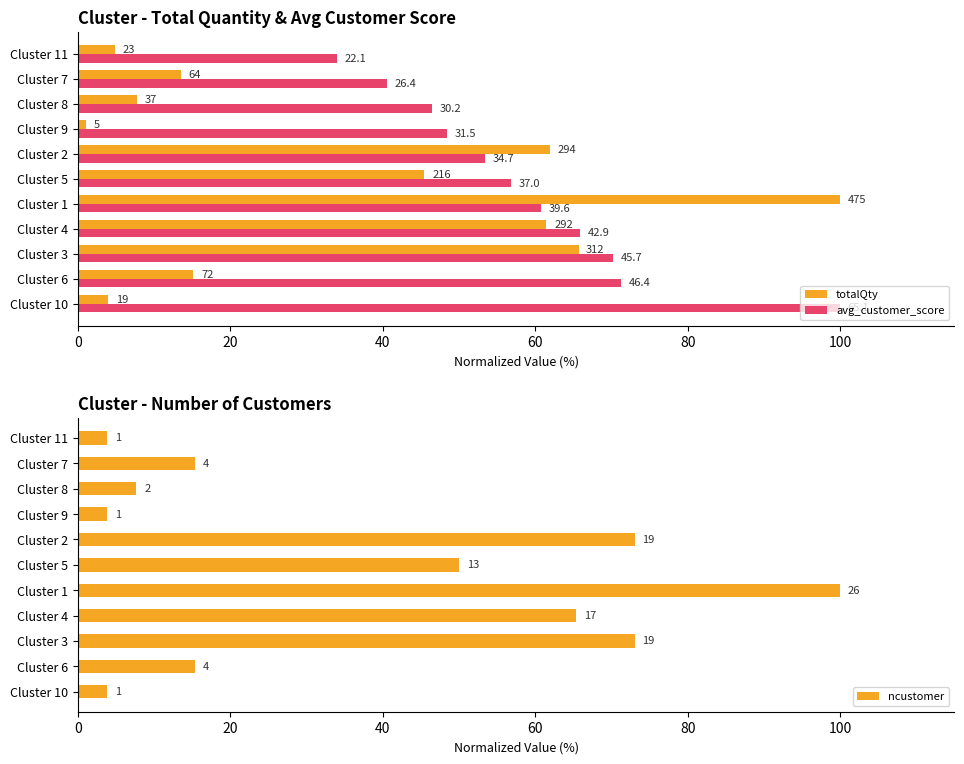

The value of avg_customer_score at Cluster 10 is 59.2. True or false?

False